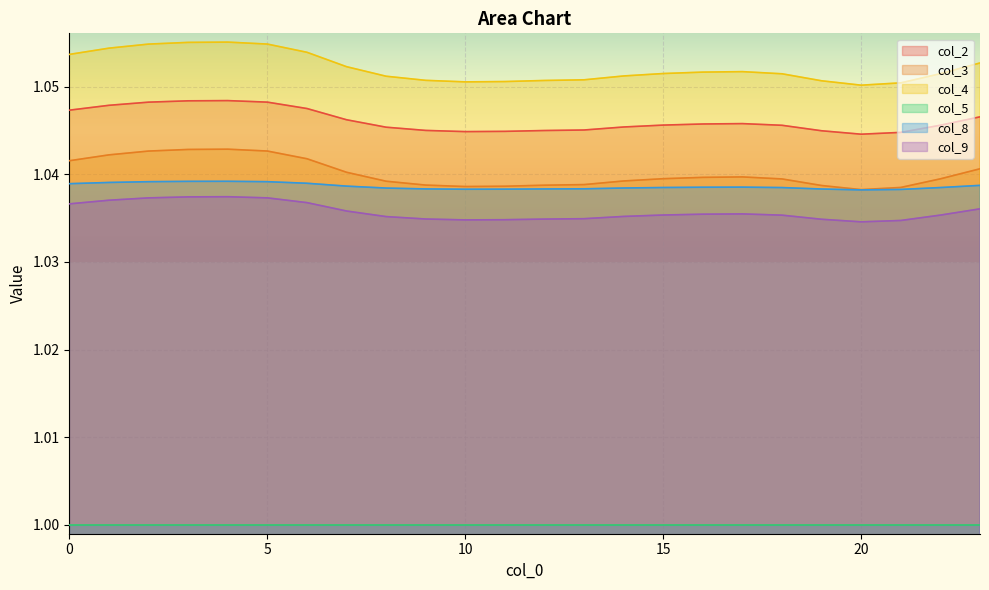

What is the minimum value for col_4?

1.1